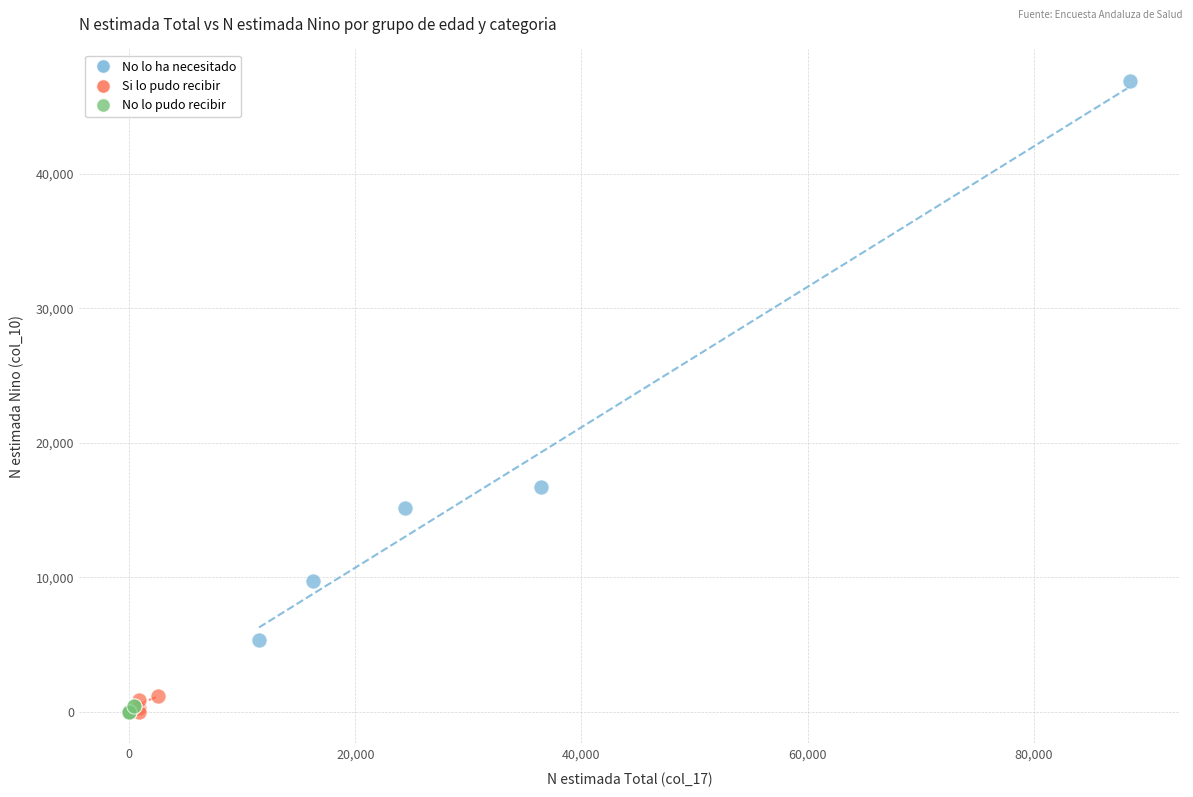

Which series has the largest Y range (max minus min)?

No lo ha necesitado